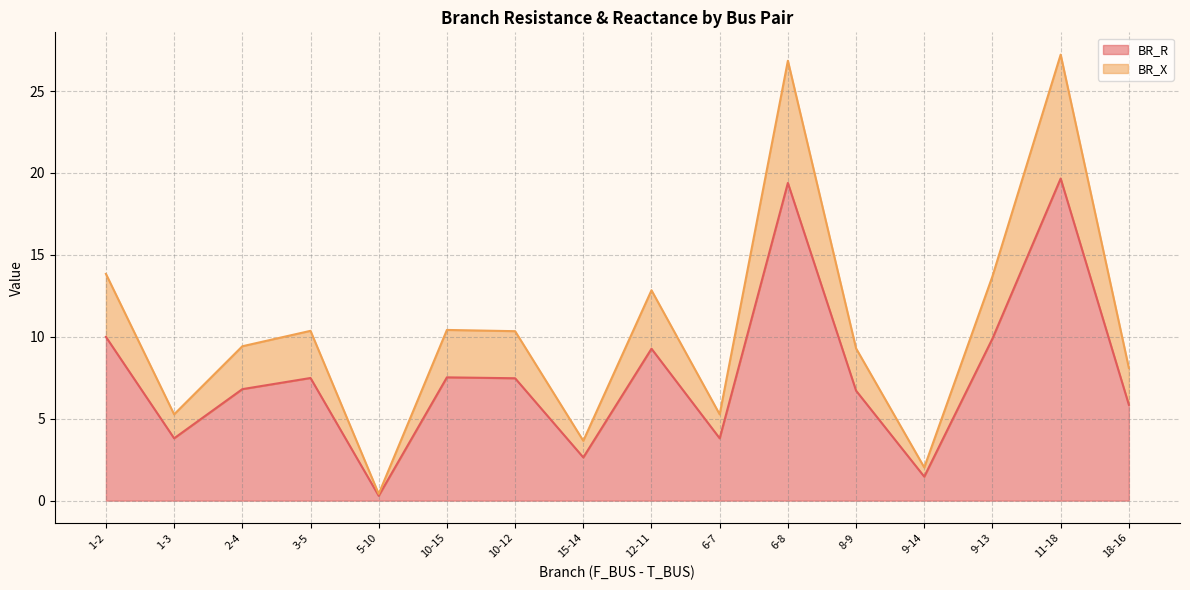

What is the highest value of the BR_X series?

27.2